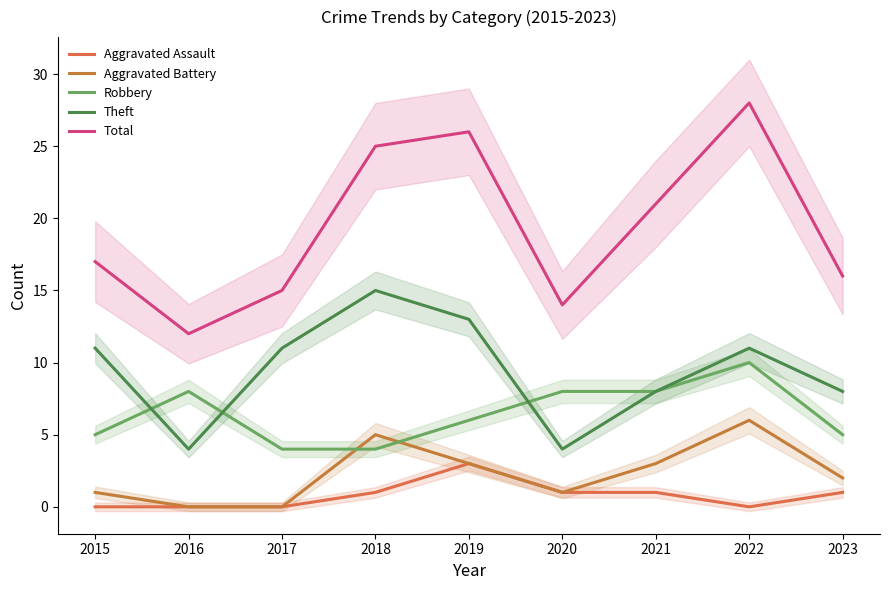

What is the total value across all series at 2018?

50